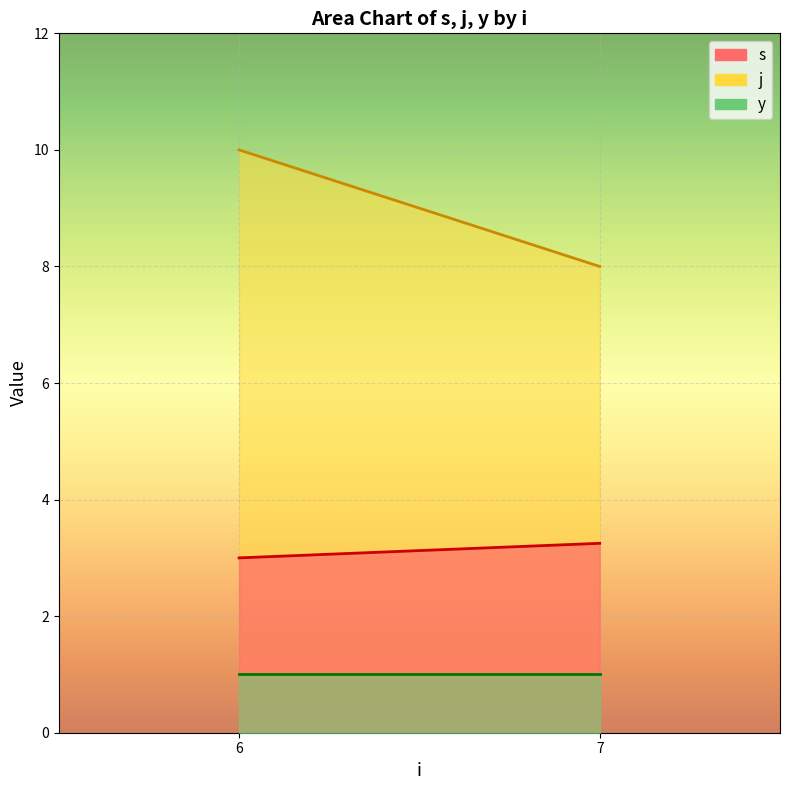

True or false: y and s intersect in this chart.

False